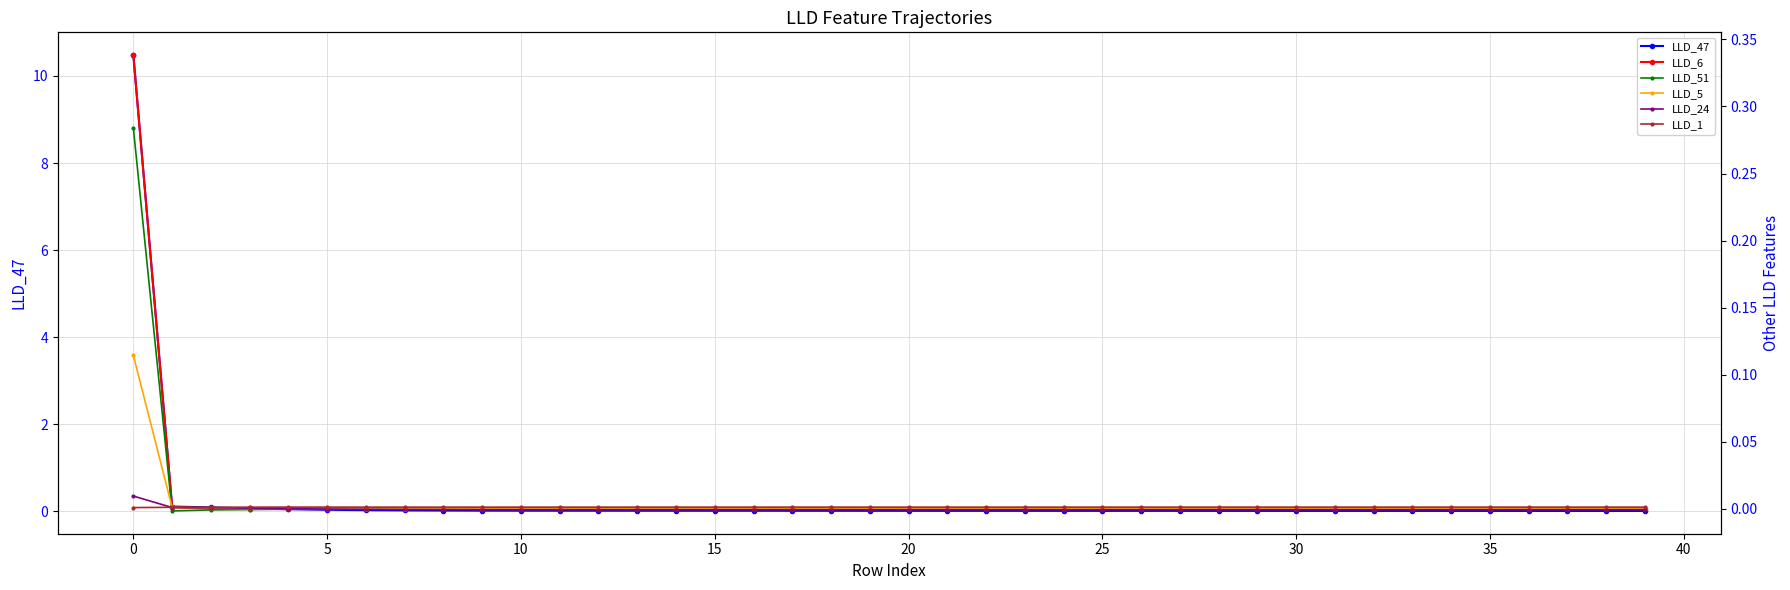

True or false: LLD_47 has a value of 10.5 at 0.

True